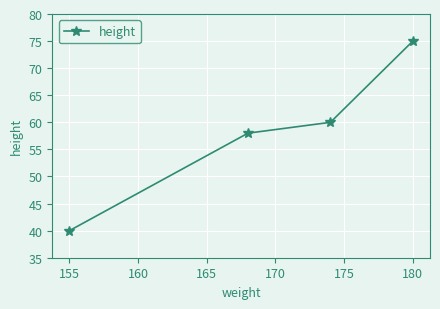

What is the difference between the maximum and minimum values?

35